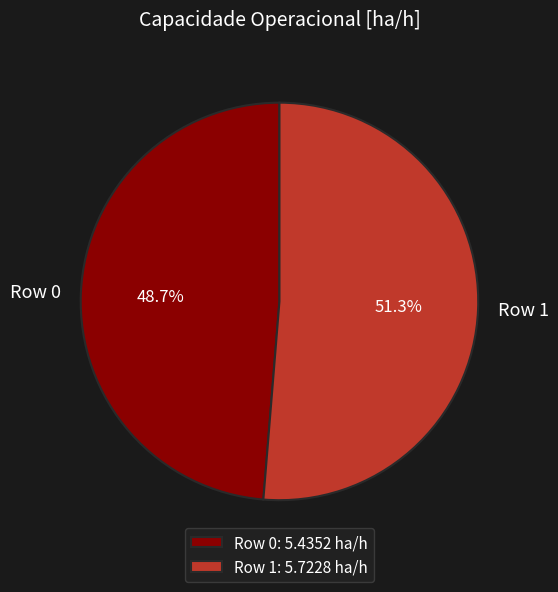

Do Row 0 and Row 1 together represent more than half of the pie?

Yes